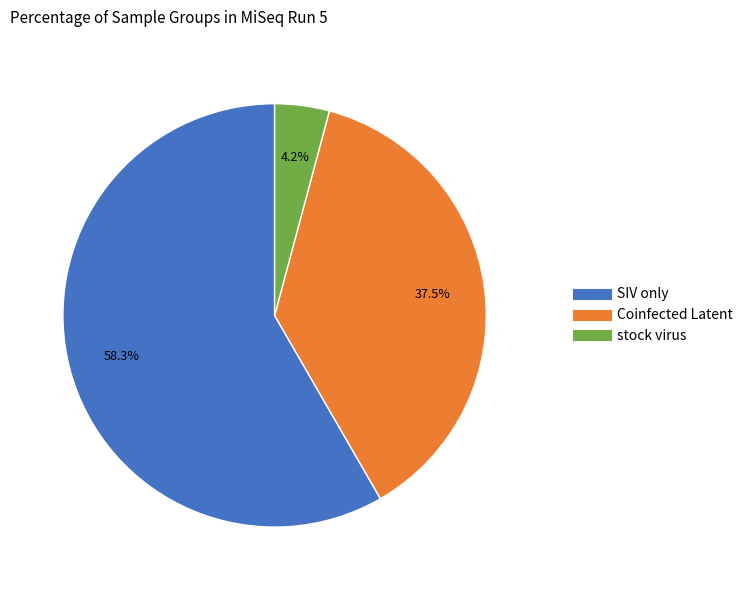

Does any single category account for the majority?

Yes